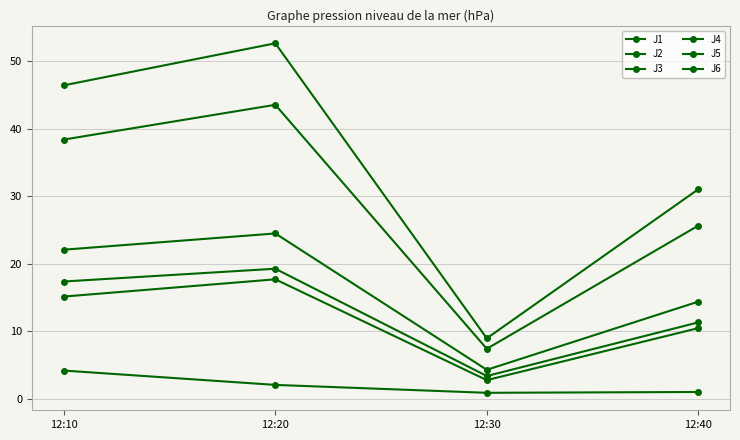

What is the value of the J1 point at the 4th from the left?

14.4